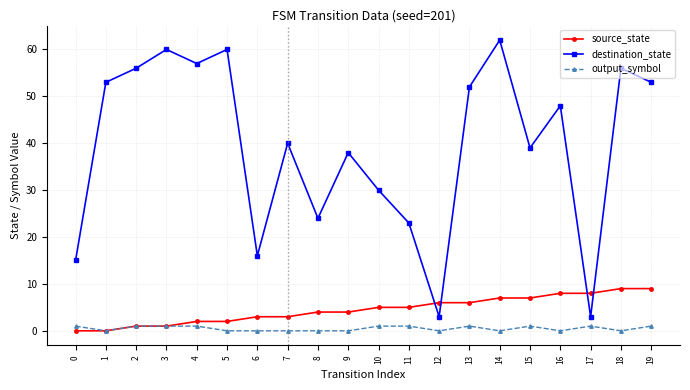

What are all the series names shown in the legend?

source_state, destination_state, output_symbol